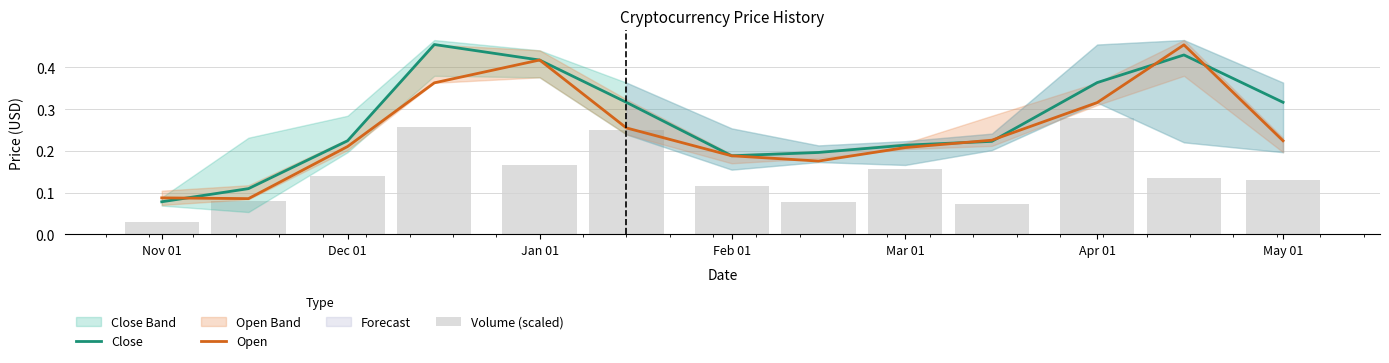

Where is Close nearest to the value 0?

Nov 01